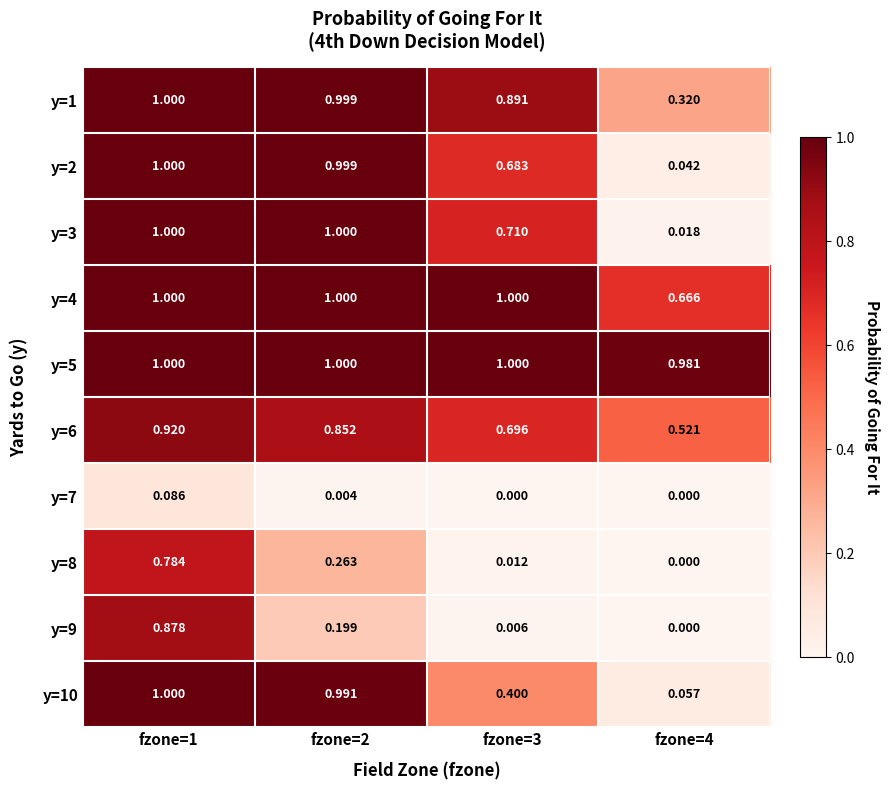

Is the value of y=6 at fzone=3 greater than the value of y=5 at fzone=4?

No